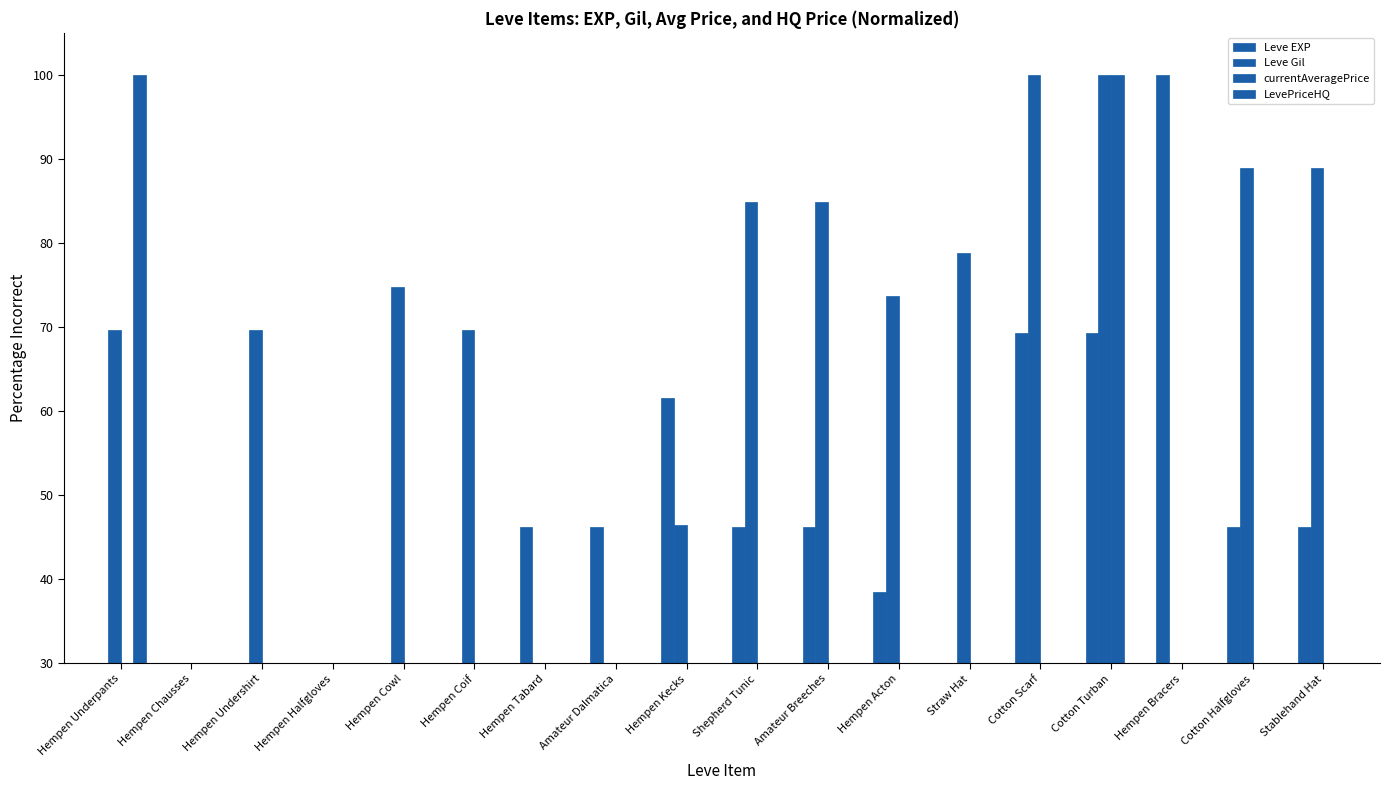

How many data points does each series have?

18